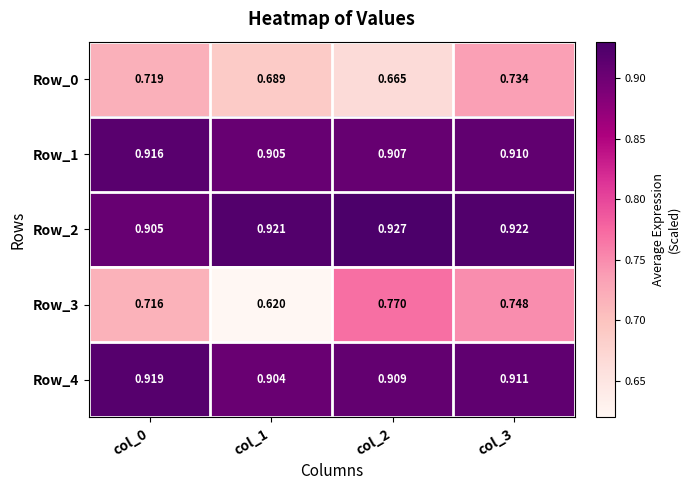

How many data points does each series have?

4